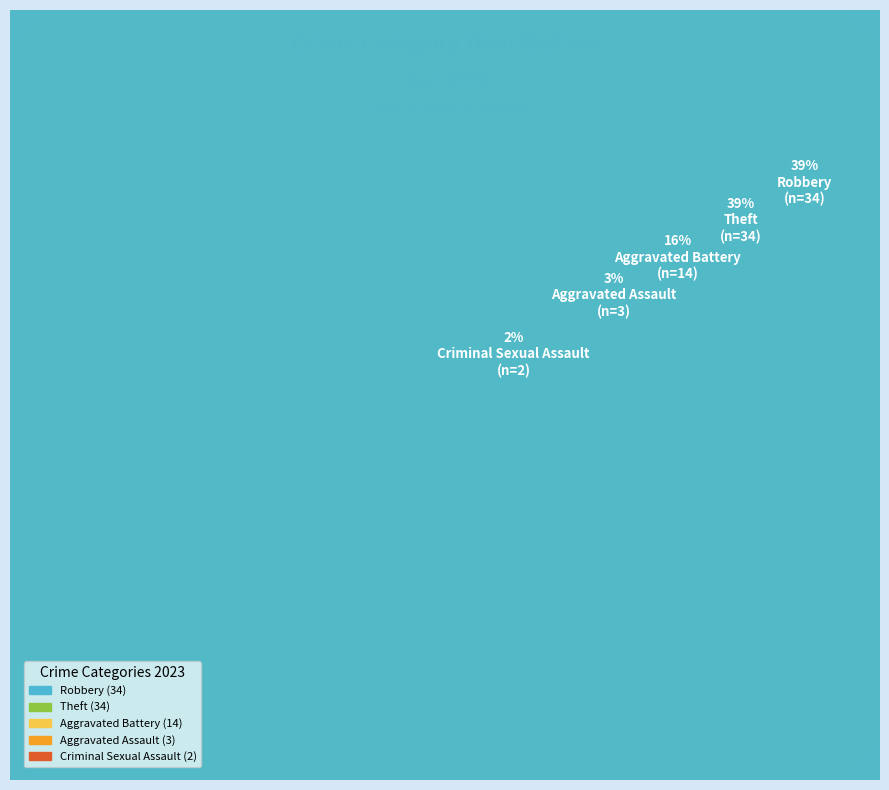

Rank the categories by value from highest to lowest.

Robbery, Theft, Aggravated Battery, Aggravated Assault, Criminal Sexual Assault